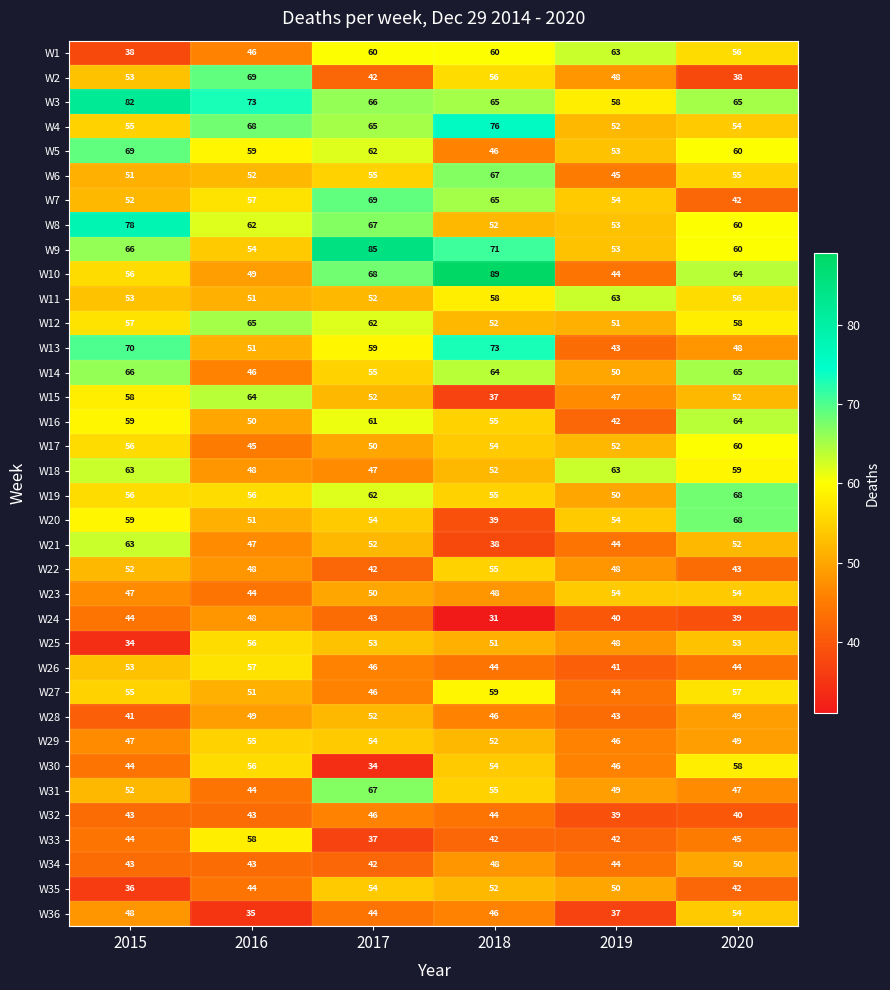

List the labels in order of W10 value, largest first.

2018, 2017, 2020, 2015, 2016, 2019